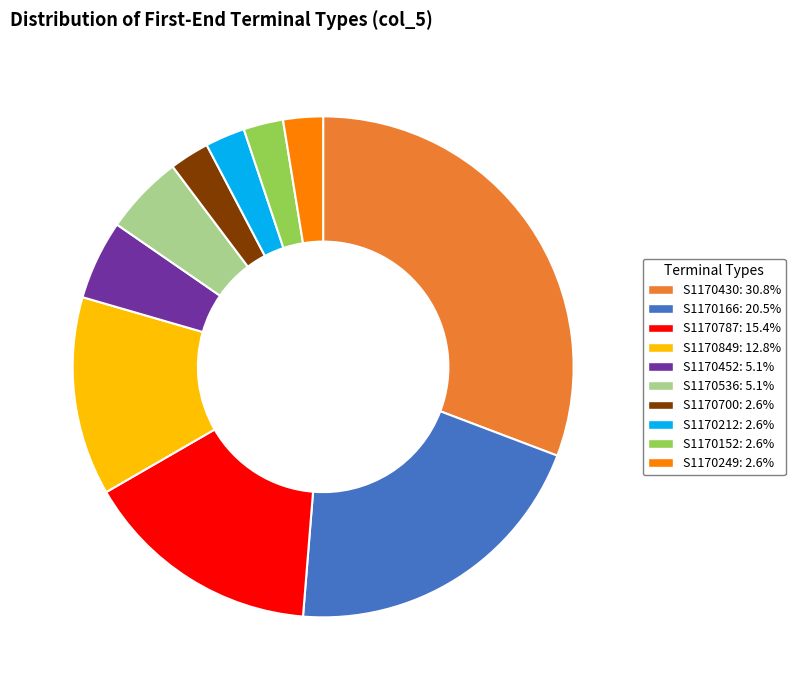

Approximately how many times larger is the value at S1170152: 2.6% compared to S1170249: 2.6%?

1.0